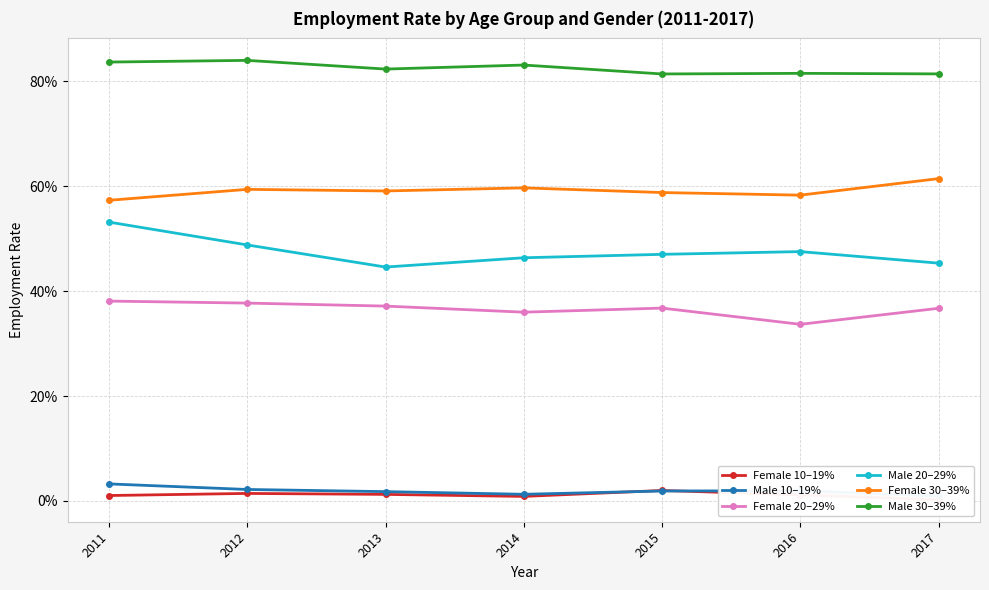

Is the value of Female 10–19% at 2011 greater than the value of Female 30–39% at 2017?

No